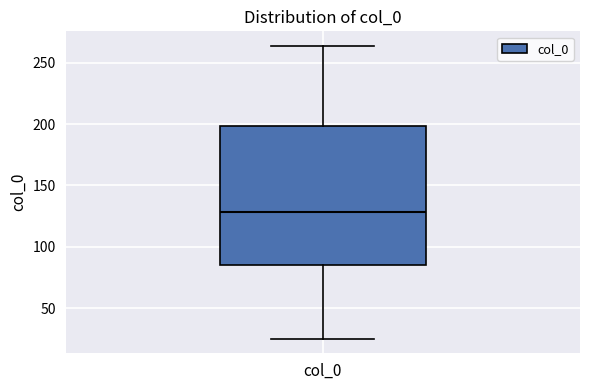

Transcribe this box plot: give where the median line is, the range the box spans, and where the two whiskers end, as read against the y-axis. The values are not printed on the chart, so give them approximately, as read against the axis.

median 130, box 85 to 200, whiskers 25 to 265